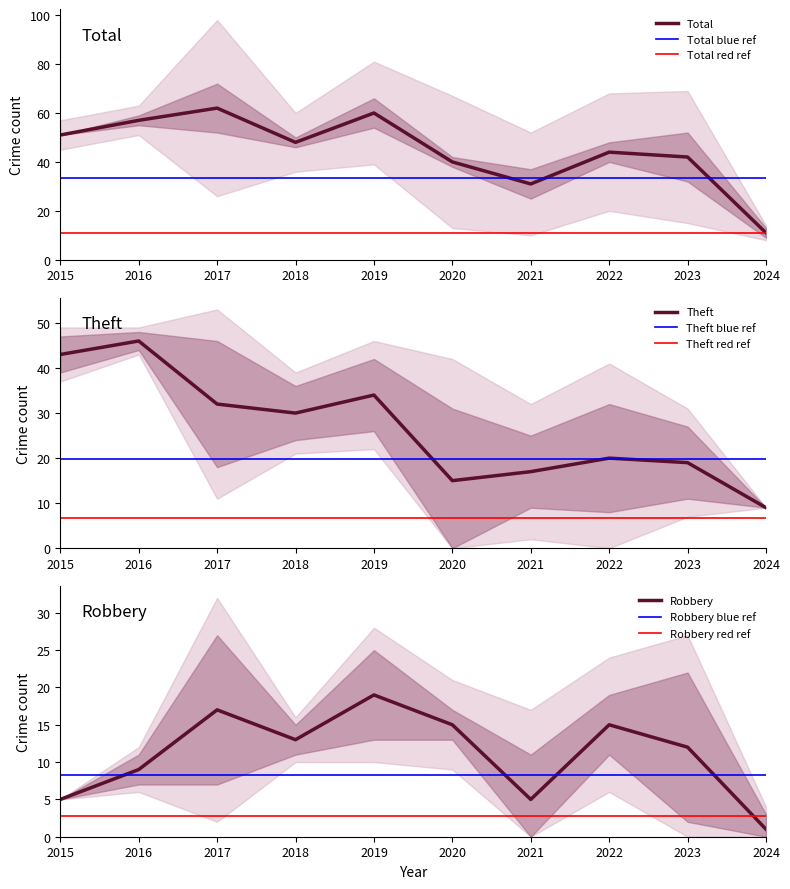

Does the chart have visible grid lines?

No